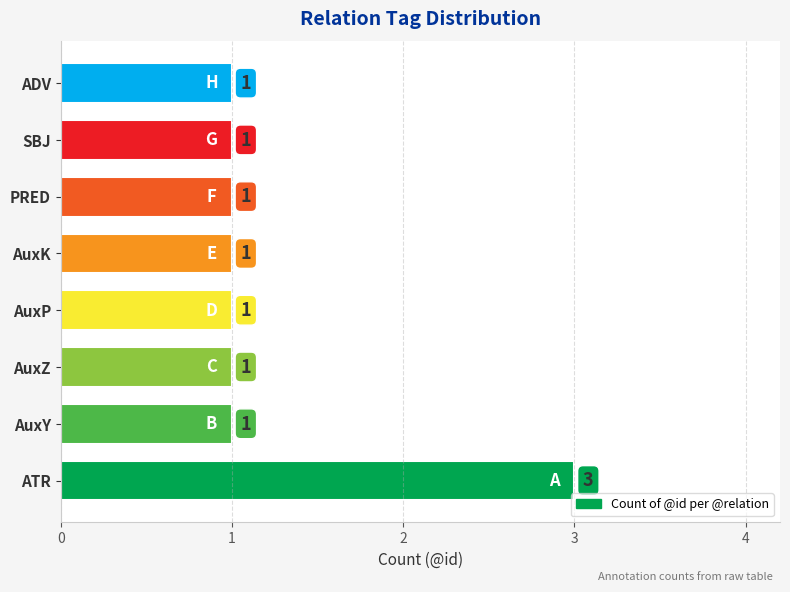

Reading top to bottom, list all the values displayed in this chart.

1	1	1	1	1	1	1	3